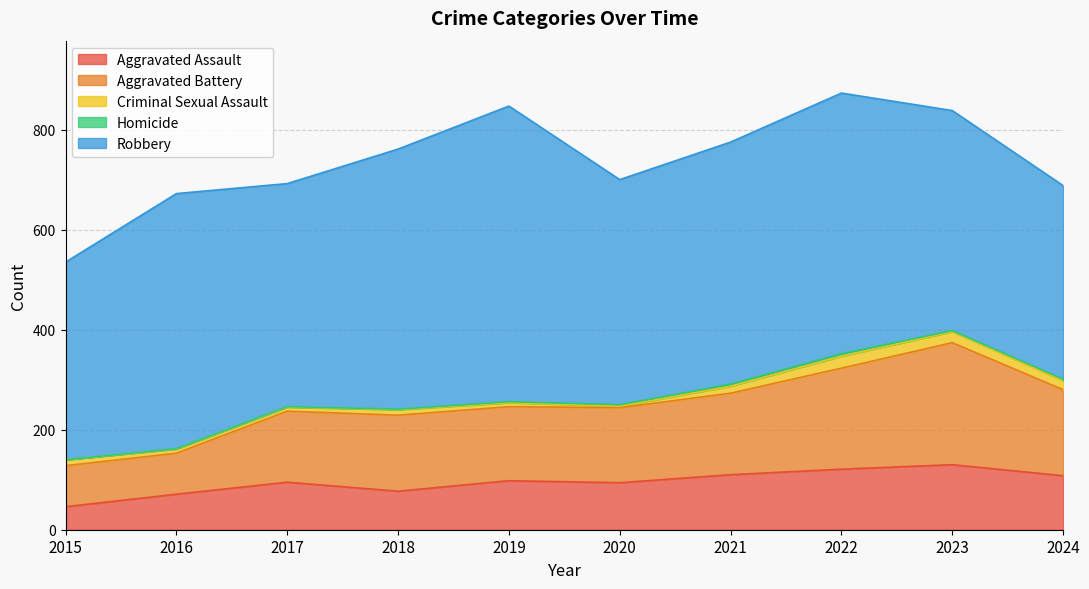

Which has a higher value, 2022 or 2024?

2022